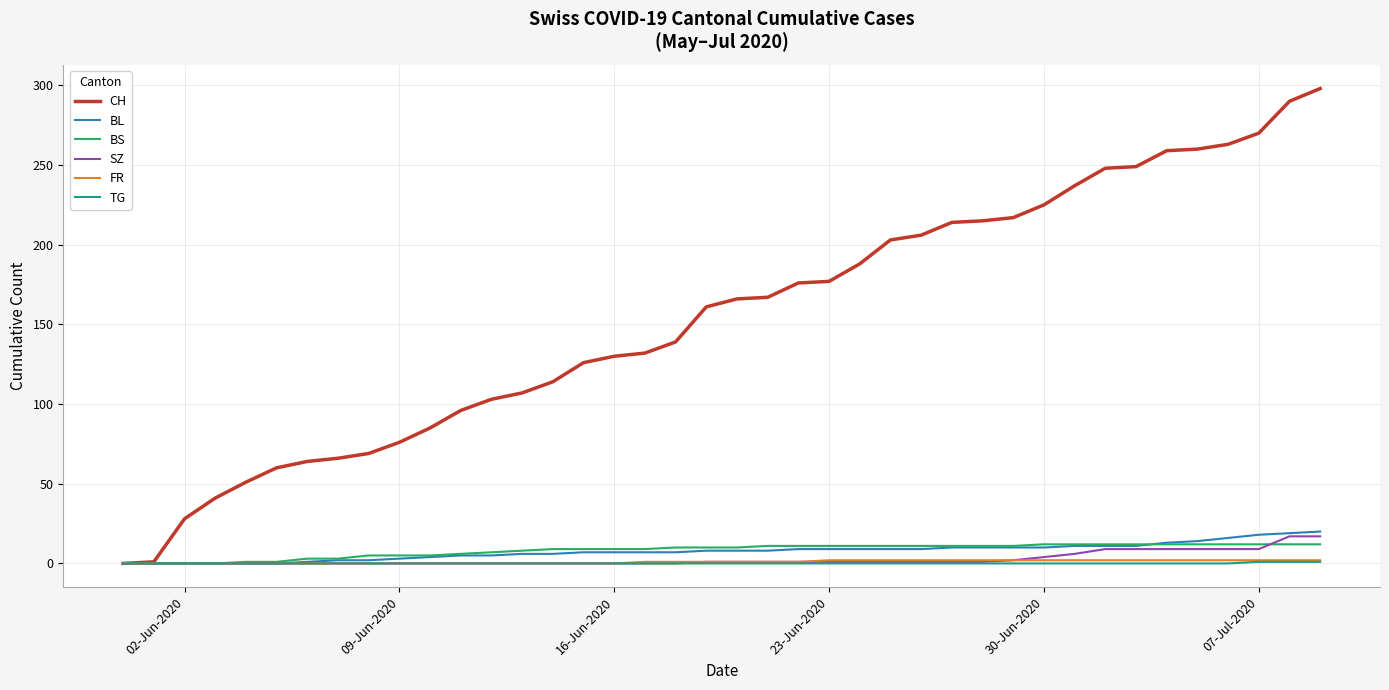

What is the maximum value shown in the chart?

298